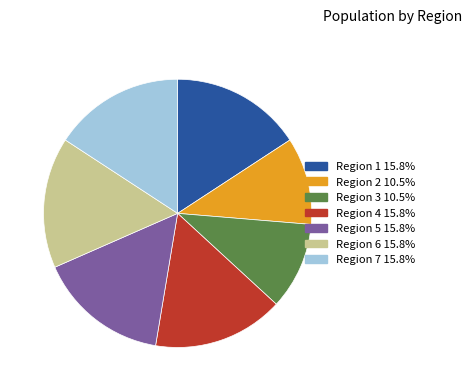

Is there any slice that represents more than half of the pie?

No